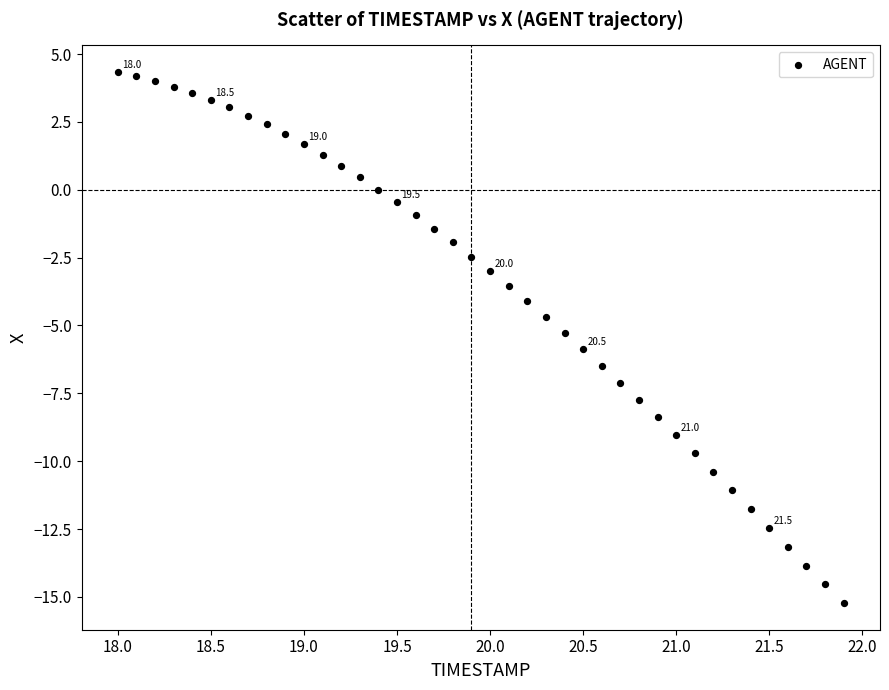

What is the range of Y values (max minus min)?

19.6